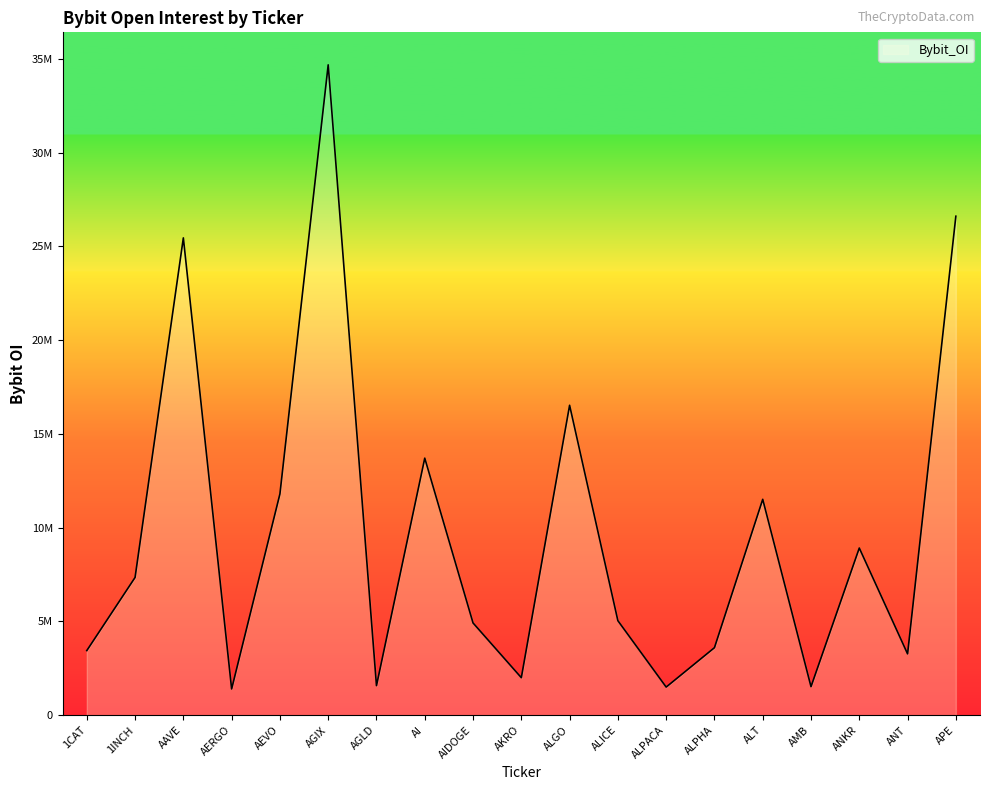

What is the change in value from AEVO to AI?

+1909814